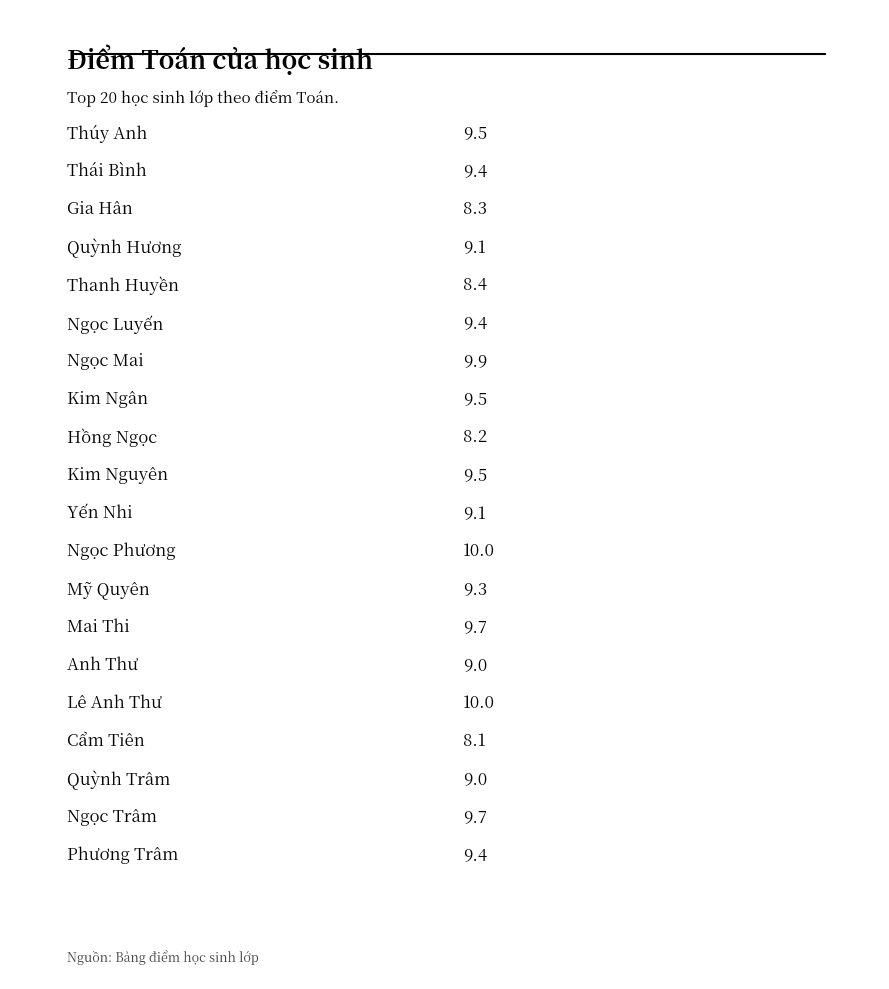

Rank the categories by value from highest to lowest.

Ngọc Phương, Lê Anh Thư, Ngọc Mai, Mai Thi, Ngọc Trâm, Thúy Anh, Kim Ngân, Kim Nguyên, Thái Bình, Ngọc Luyến, Phương Trâm, Mỹ Quyên, Quỳnh Hương, Yến Nhi, Anh Thư, Quỳnh Trâm, Thanh Huyền, Gia Hân, Hồng Ngọc, Cẩm Tiên